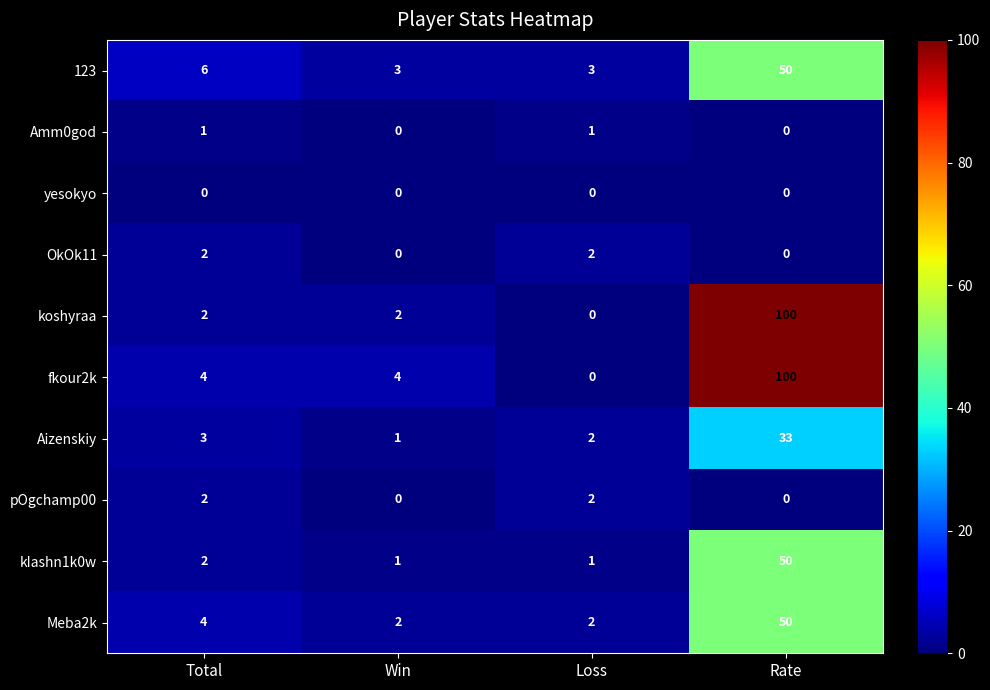

What is the total value across all series at Rate?

383